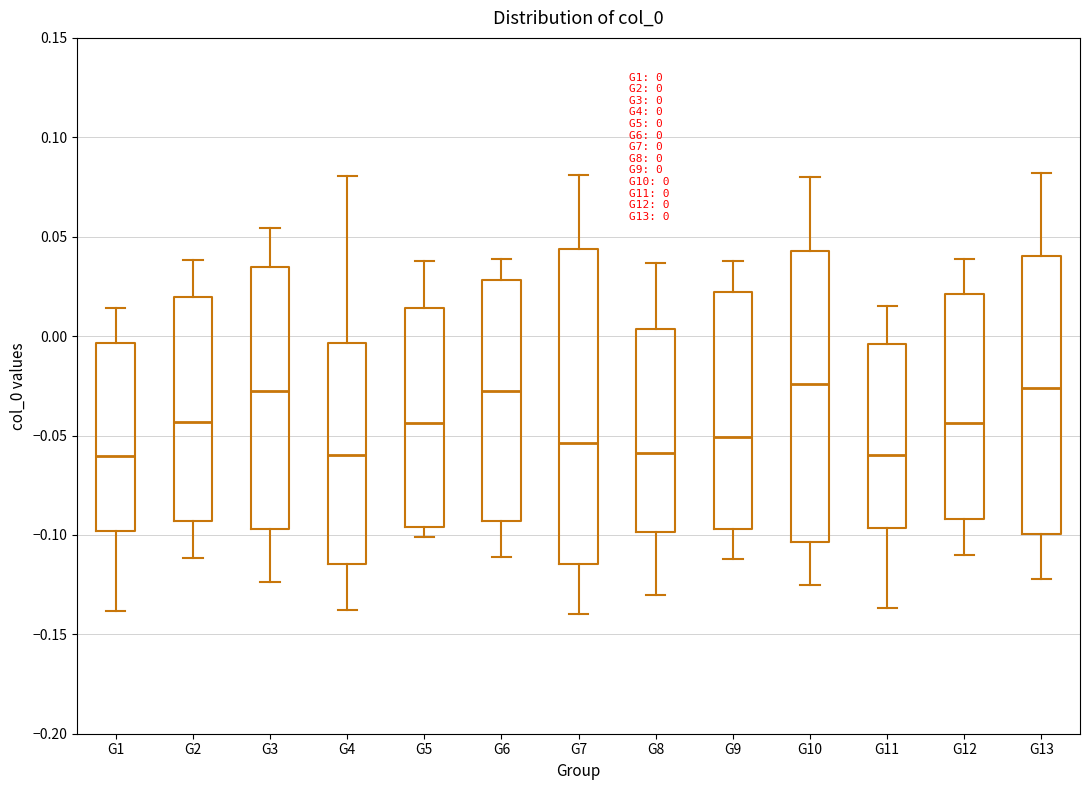

Which box is the tallest, from its lower edge to its upper edge?

G7